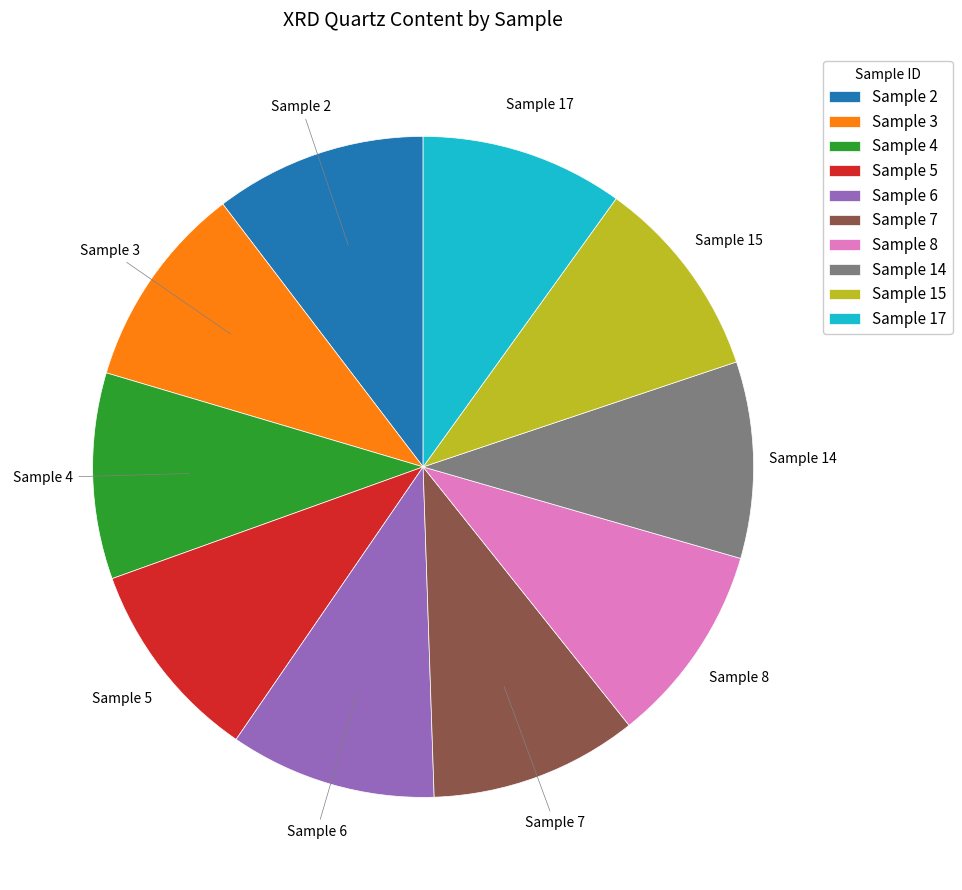

Is the sum of Sample 14 and Sample 8 greater than half?

No